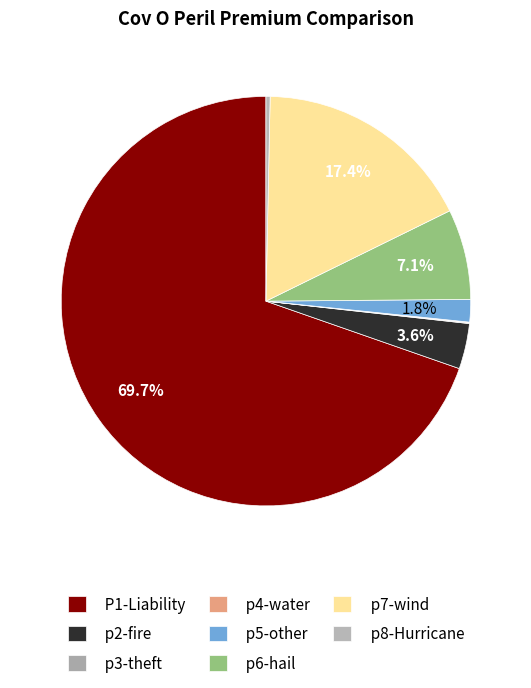

What is the change in value from p5-other to p8-Hurricane?

-1.2